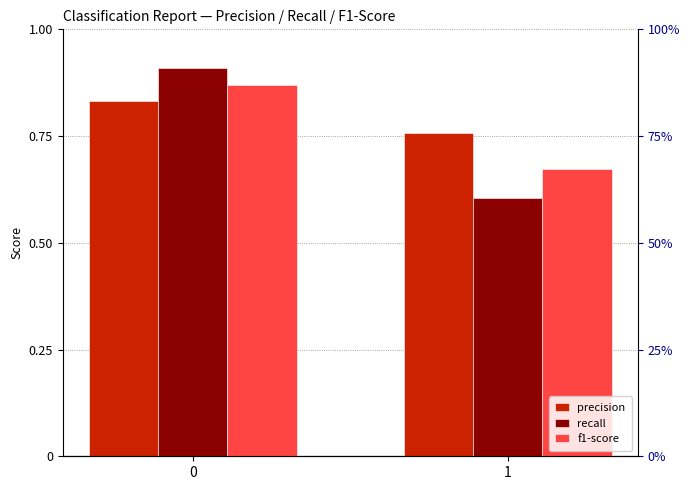

At how many categories does at least one series exceed 0?

2